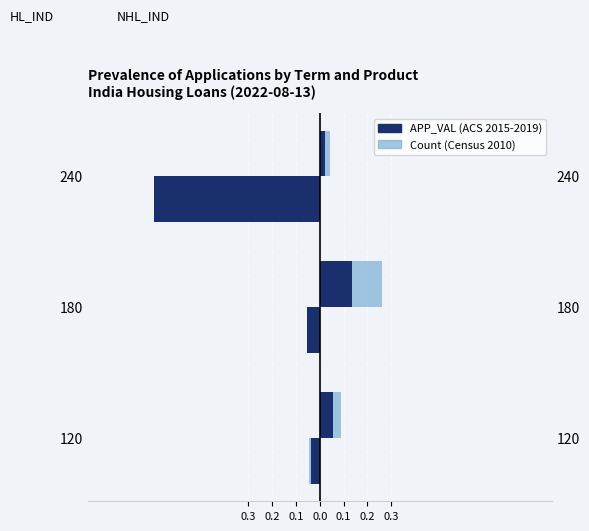

Is the value of NHL_IND (ACS 2015-2019) at 180 greater than the value of HL_IND (ACS 2015-2019) at 180?

Yes